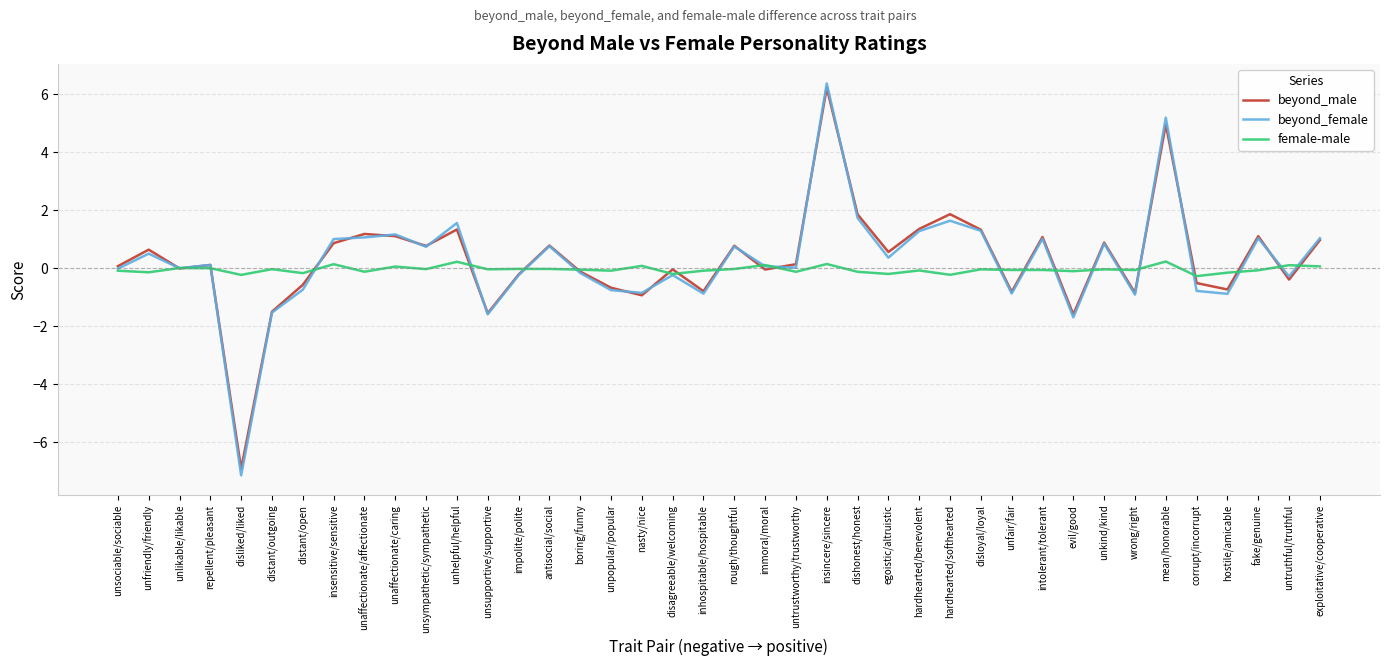

True or false: beyond_male has a value of 7.5 at mean/honorable.

False